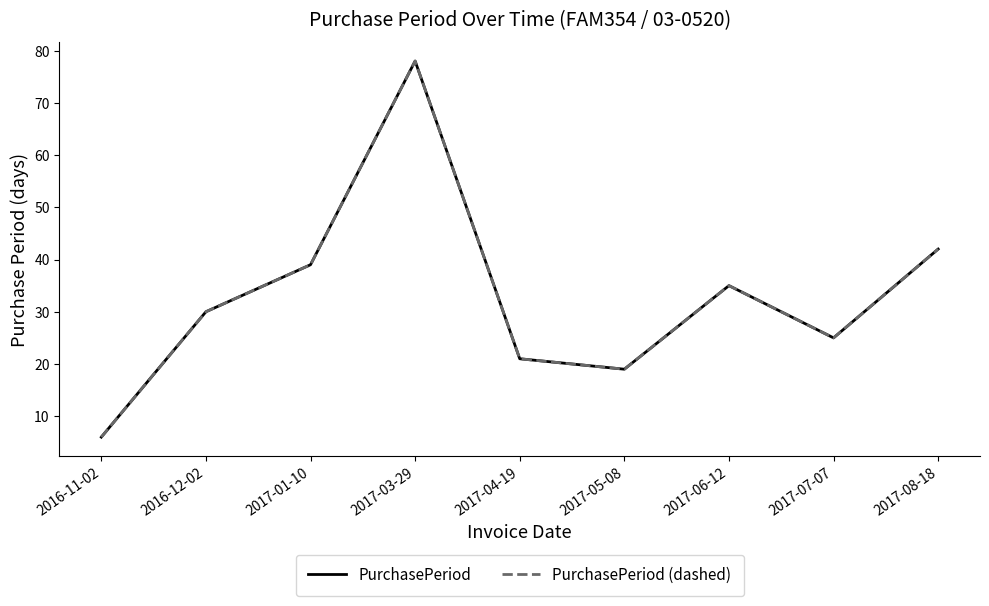

What is the sum of the PurchasePeriod values at 2017-01-10 and 2016-12-02?

69